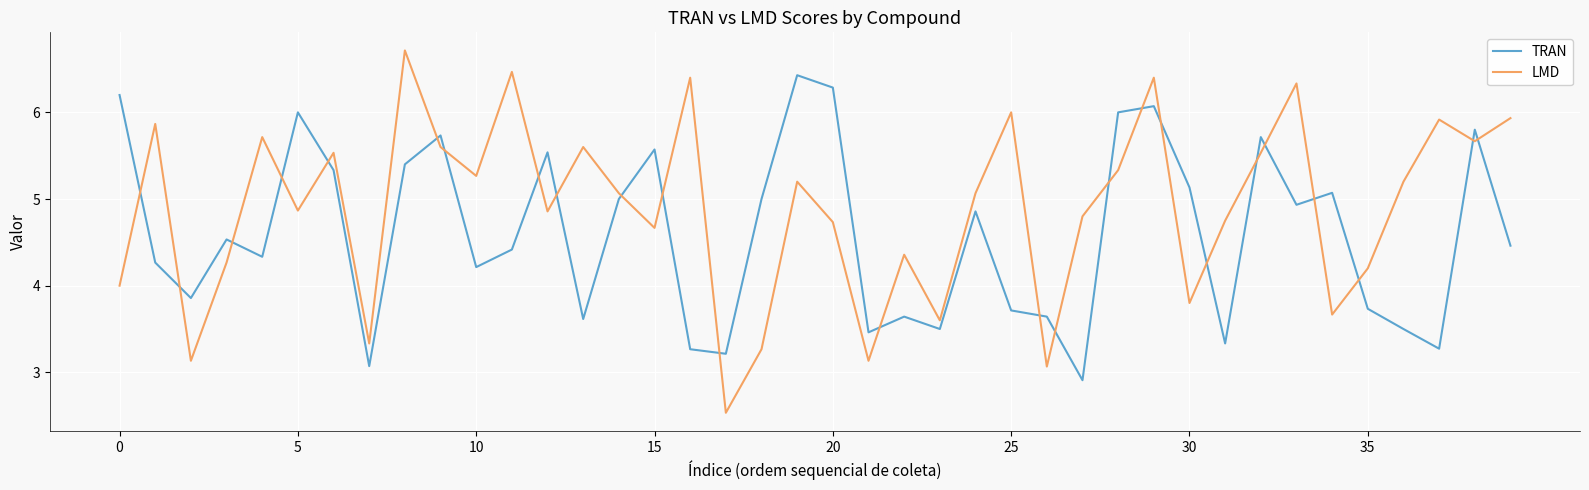

What is the difference between the maximum and minimum values in the TRAN series?

3.5